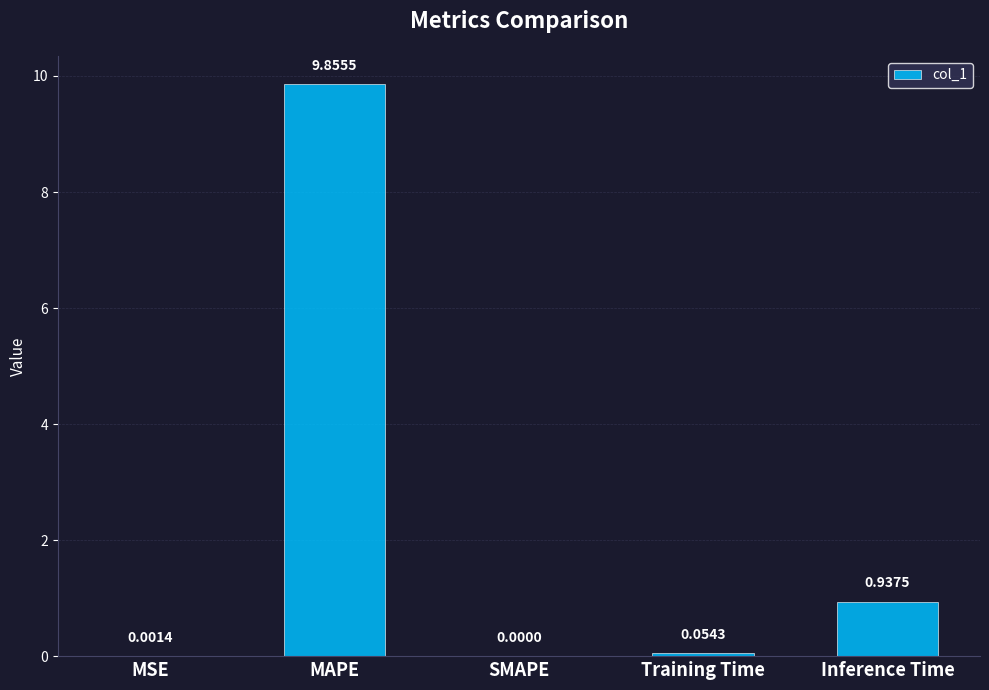

What is the sum of the values at Training Time and MAPE?

9.9